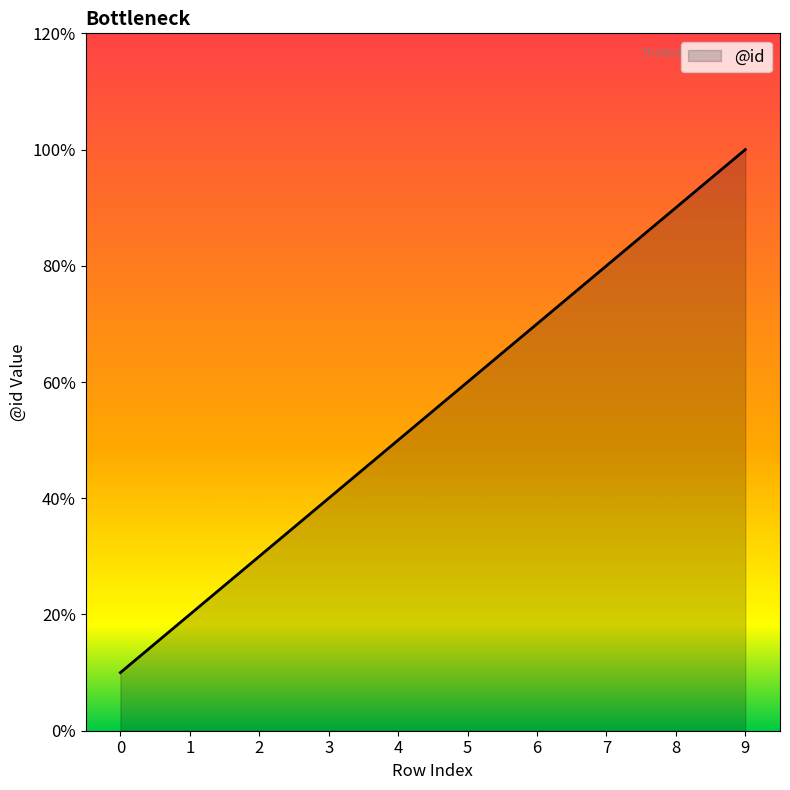

How many values are between 3 and 8?

6